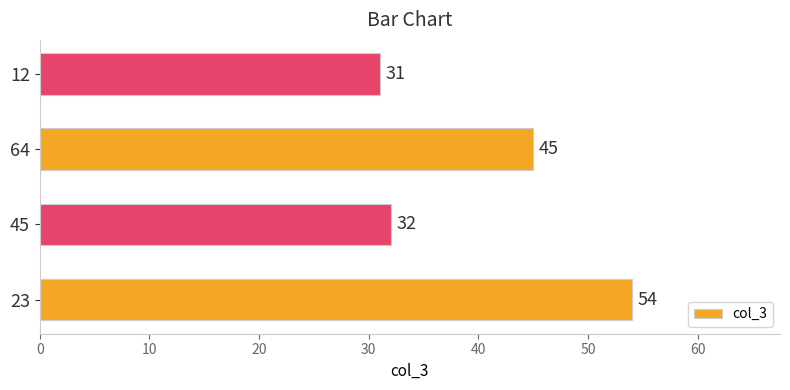

What is the smallest value displayed?

31